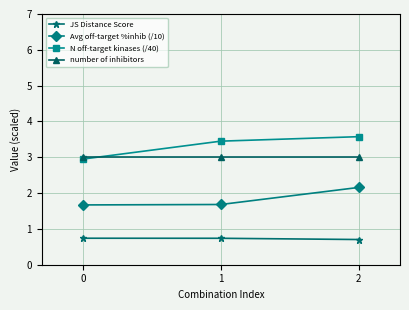

At which category does the chart reach its peak across all series?

2